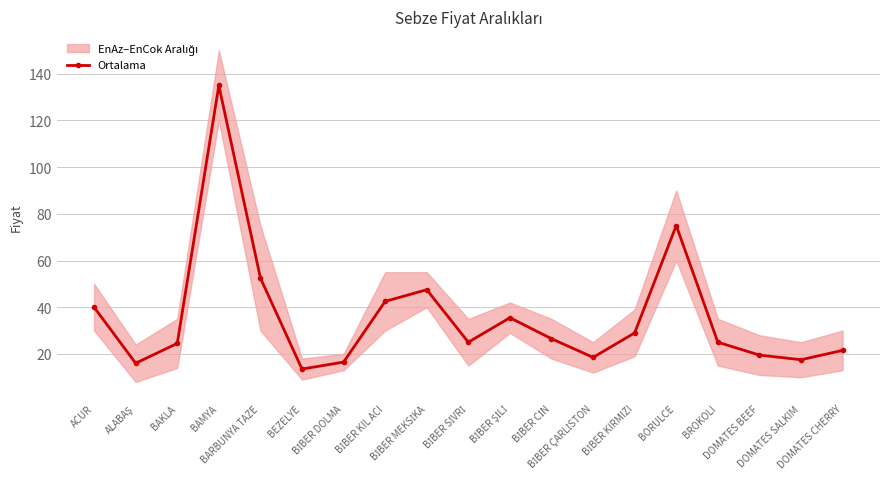

List the labels in order of value, largest first.

BAMYA, BORULCE, BARBUNYA TAZE, BİBER MEKSİKA, BİBER KIL ACI, ACUR, BİBER ŞİLİ, BİBER KIRMIZI, BİBER CİN, BİBER SİVRİ, BROKOLI, BAKLA, DOMATES CHERRY, DOMATES BEEF, BİBER ÇARLİSTON, DOMATES SALKIM, BİBER DOLMA, ALABAŞ, BEZELYE